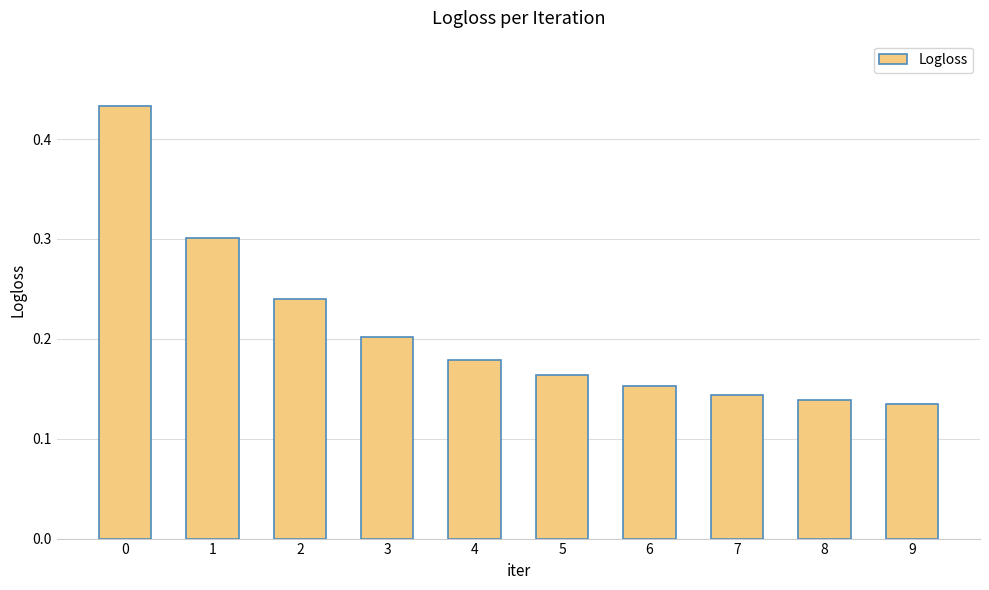

How many values are between 0 and 1?

10